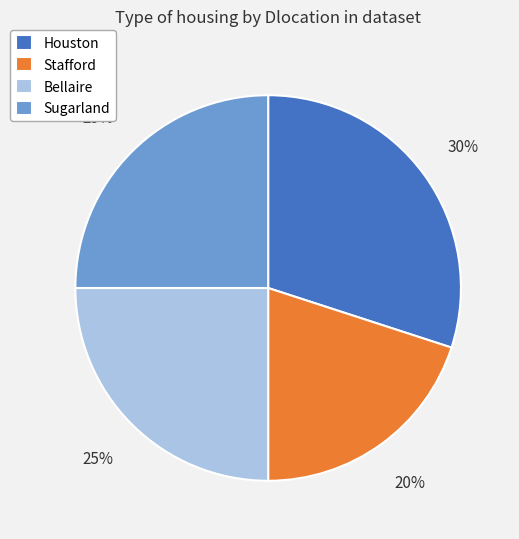

Is the sum of Stafford and Sugarland greater than half?

No